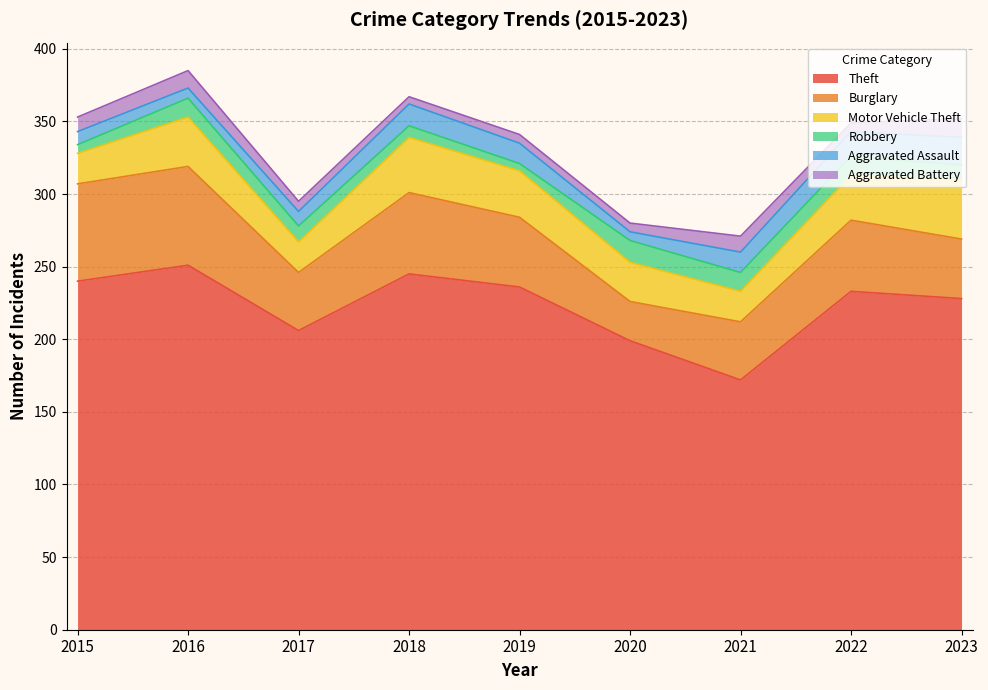

At how many categories does at least one series exceed 152?

9